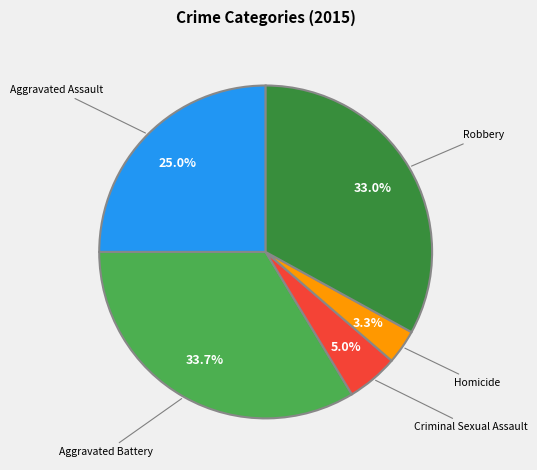

Which category has the smallest portion of the pie?

Homicide